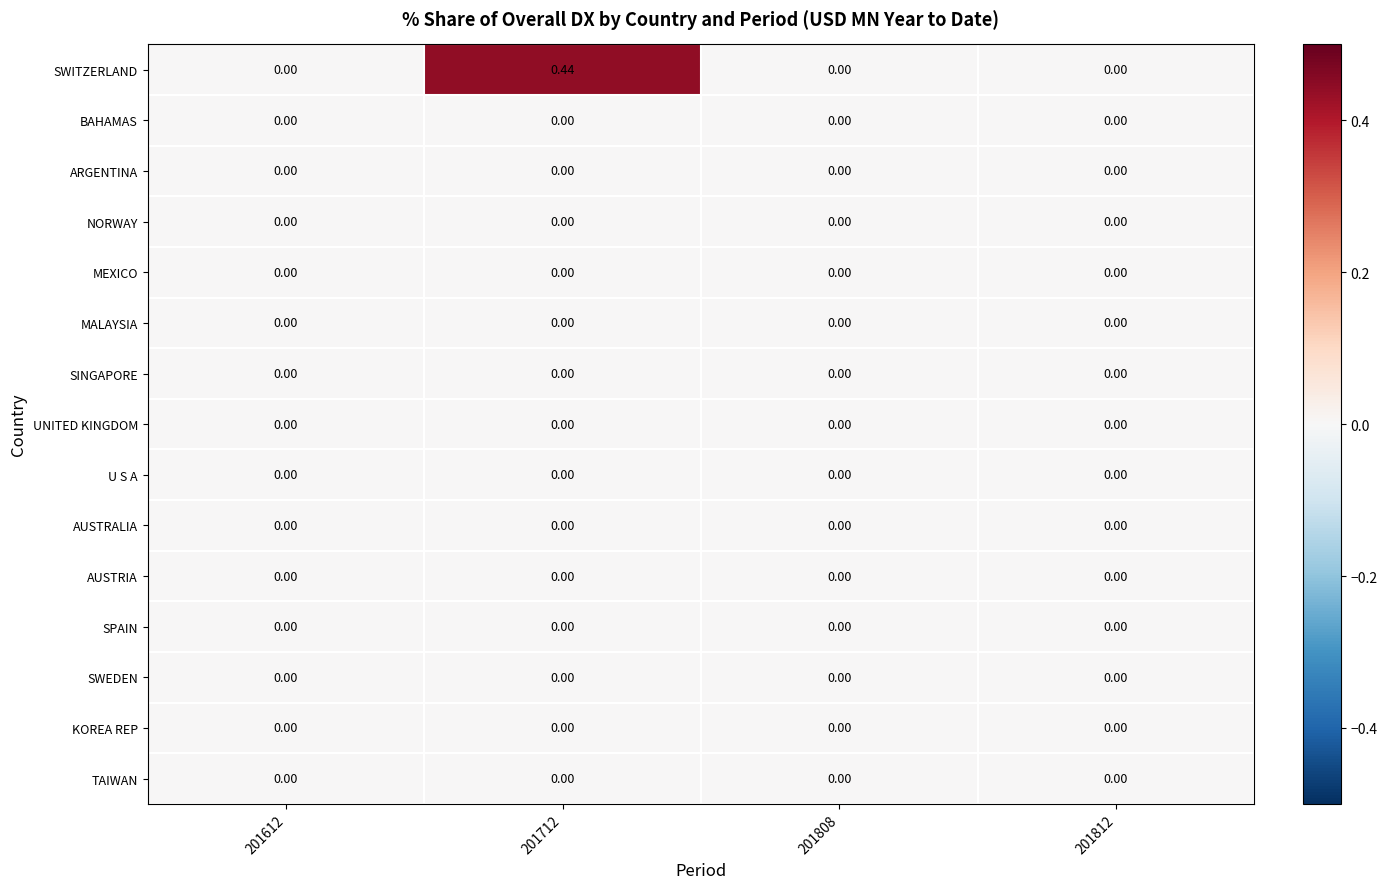

Which series changed the most between 201612 and 201712?

SWITZERLAND